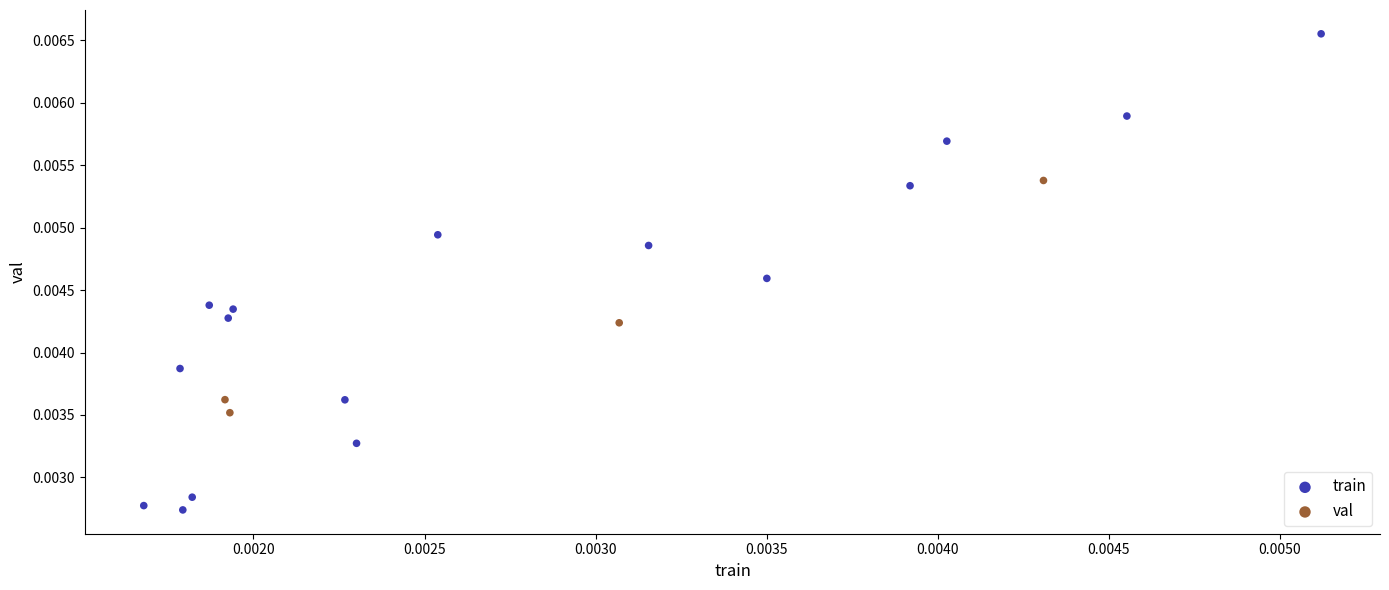

What are all the series names shown in the legend?

train, val